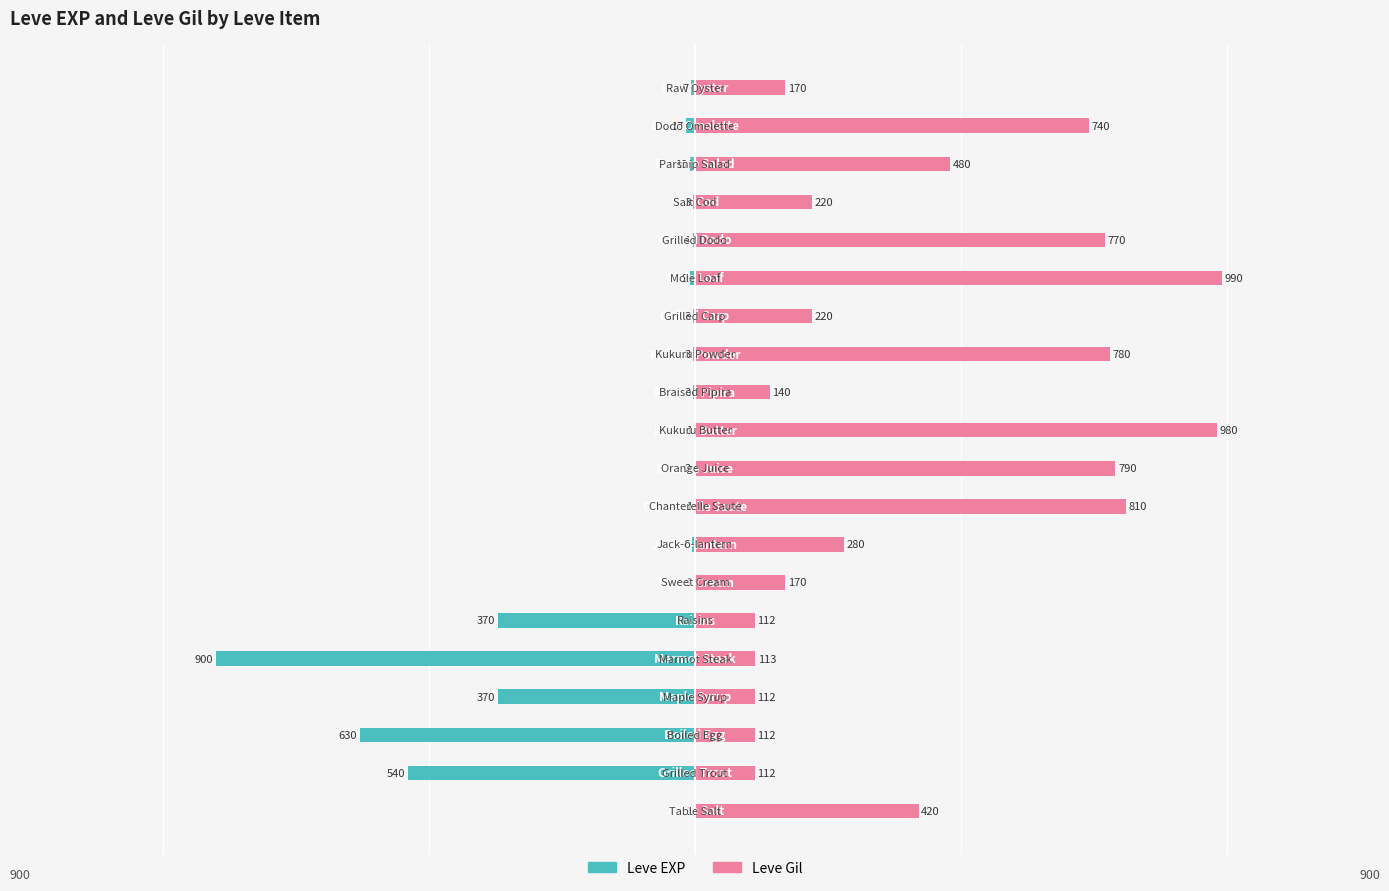

What is the lowest value of the Leve Gil series?

112